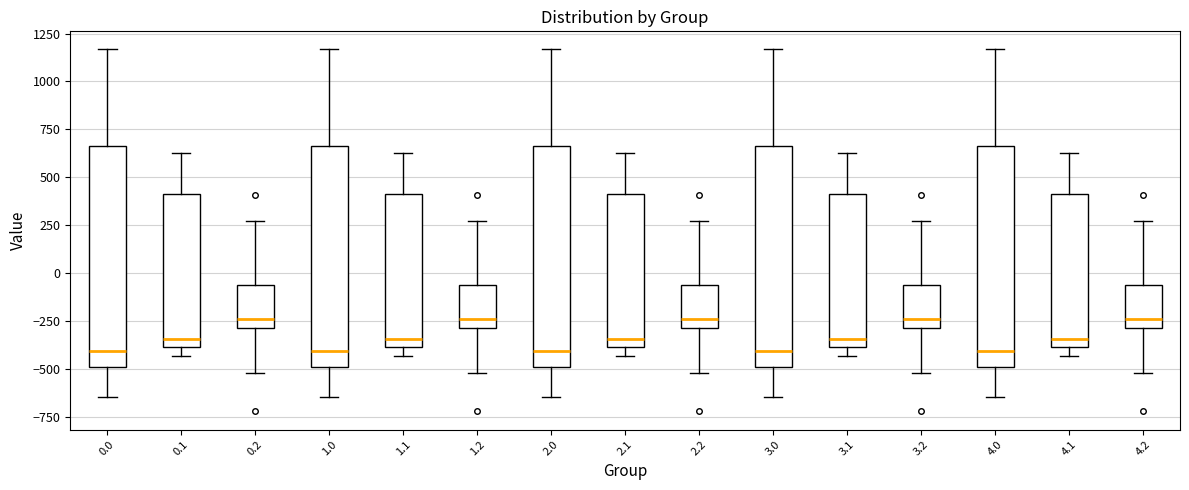

Where does the median line of the box at x = 0.0 sit on the y-axis? The values are not printed on the chart, so give them approximately, as read against the axis.

-400